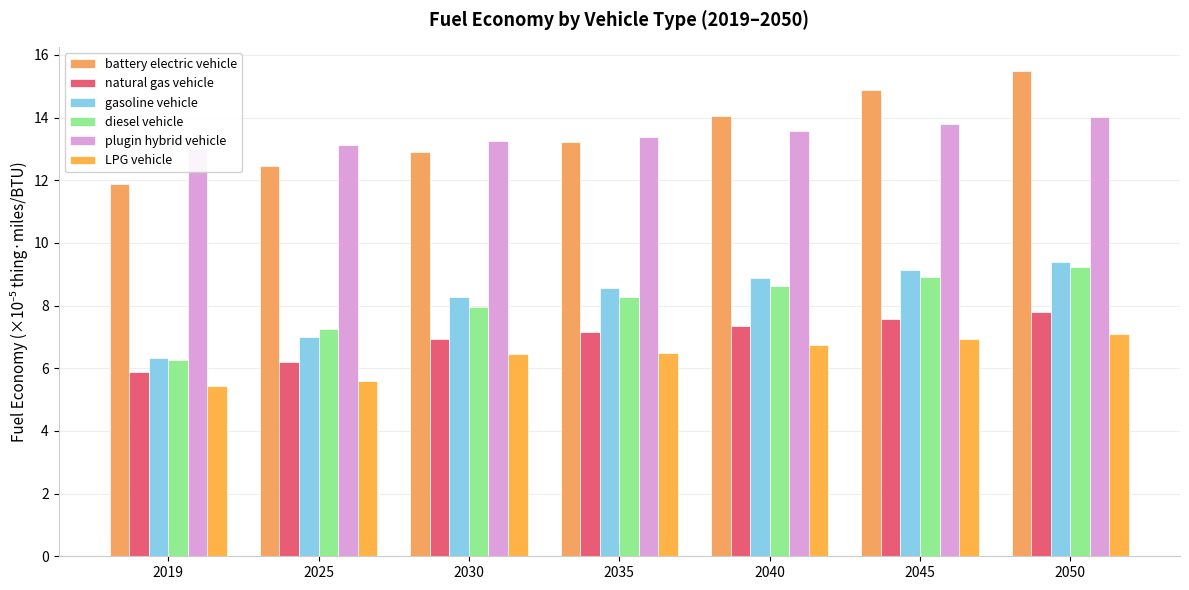

List the series in order of their peak value, highest first.

battery electric vehicle, plugin hybrid vehicle, gasoline vehicle, diesel vehicle, natural gas vehicle, LPG vehicle